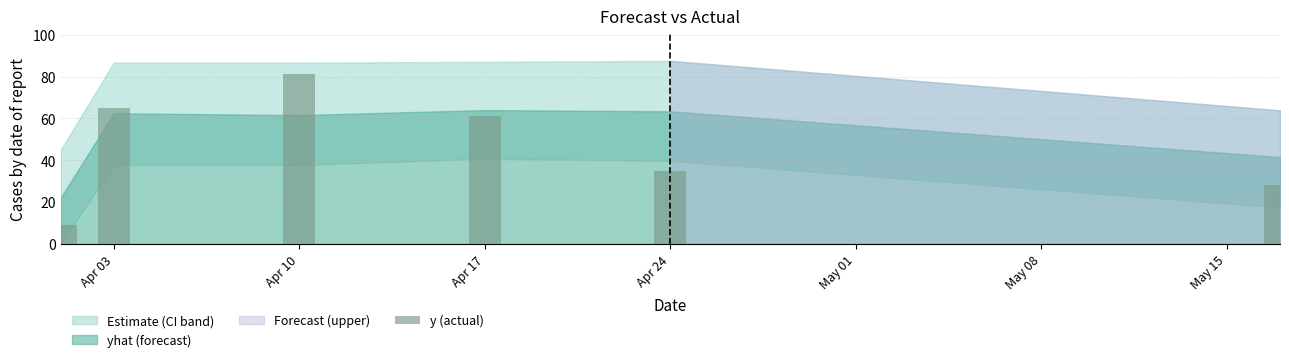

What is the difference between the second highest and minimum values?

56